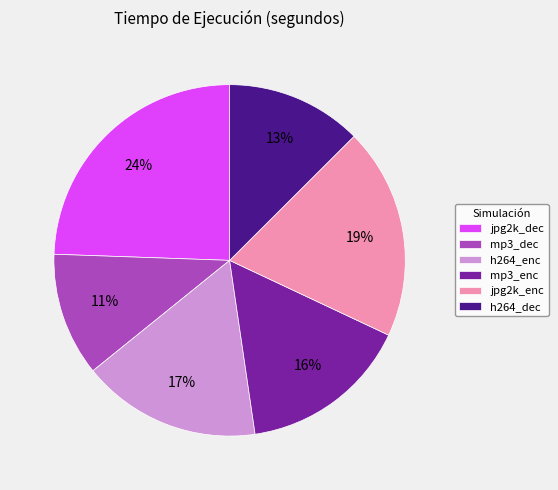

Which has a higher value, h264_dec or jpg2k_enc?

jpg2k_enc